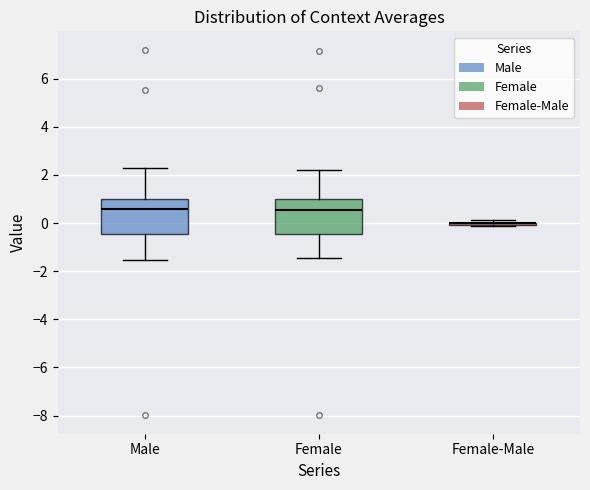

Where is the lower edge of the box for Male on the y-axis? The values are not printed on the chart, so give them approximately, as read against the axis.

-0.4